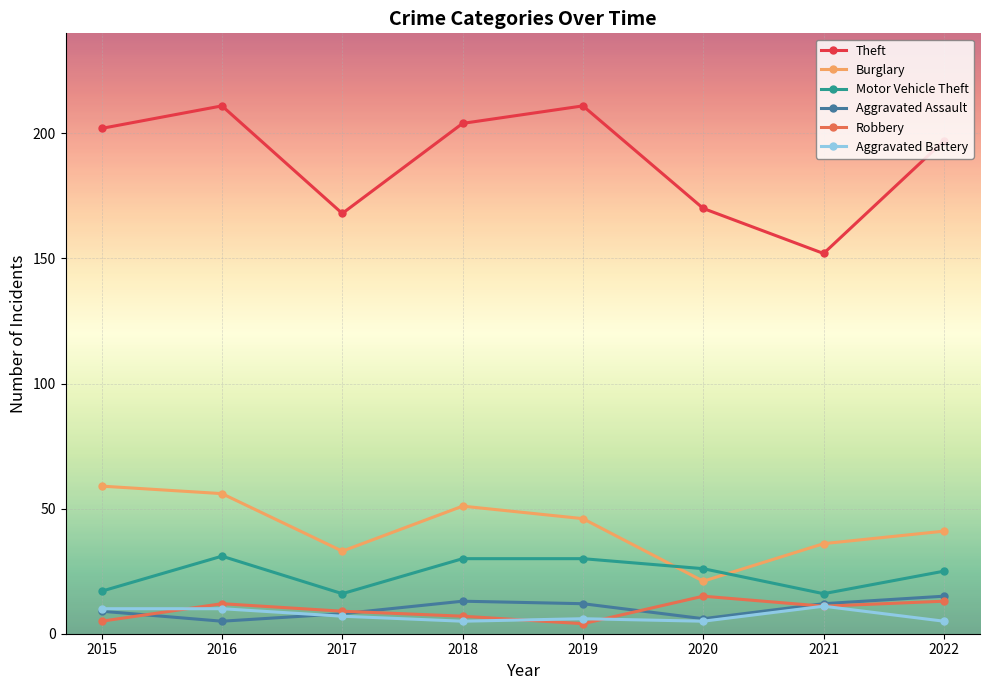

Between 2015 and 2021, which series saw the biggest shift?

Theft